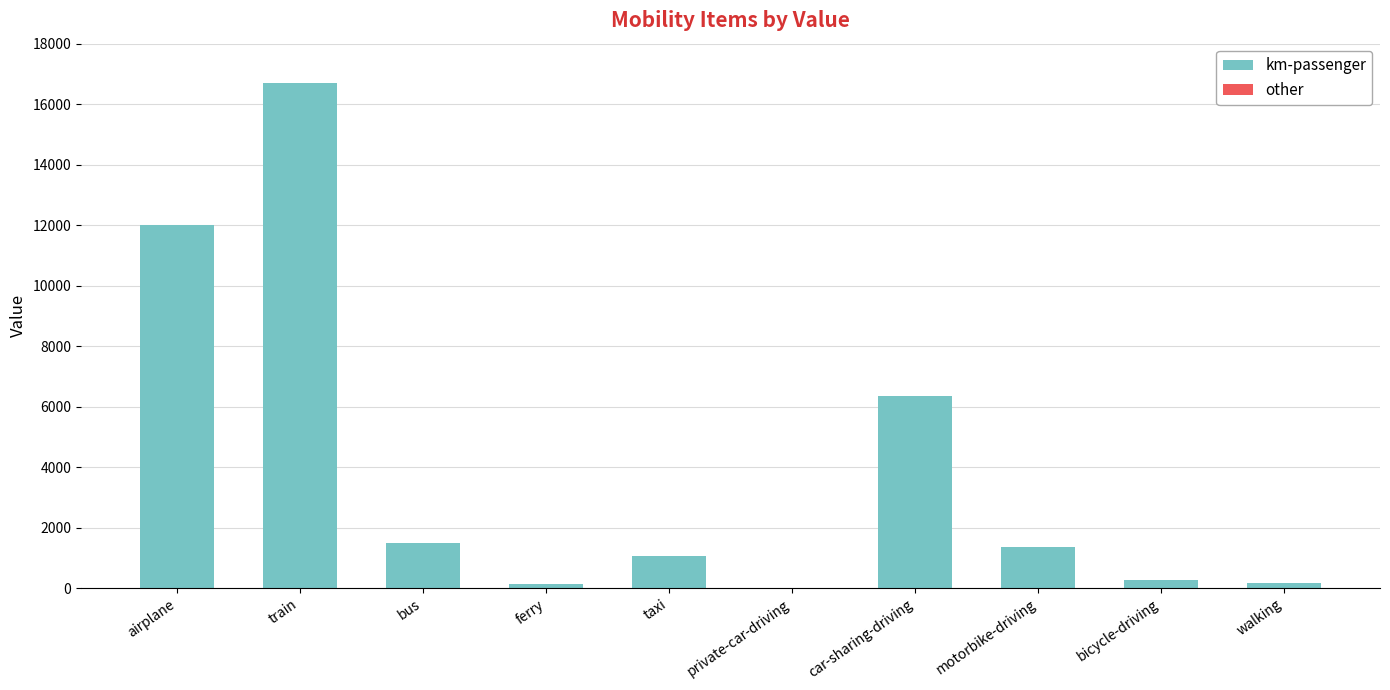

Are the bars grouped side by side (vs. stacked)?

No